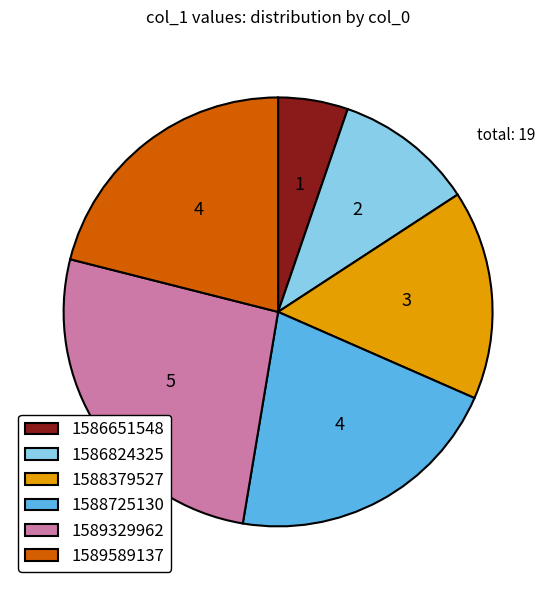

Is there a majority slice in this chart?

No